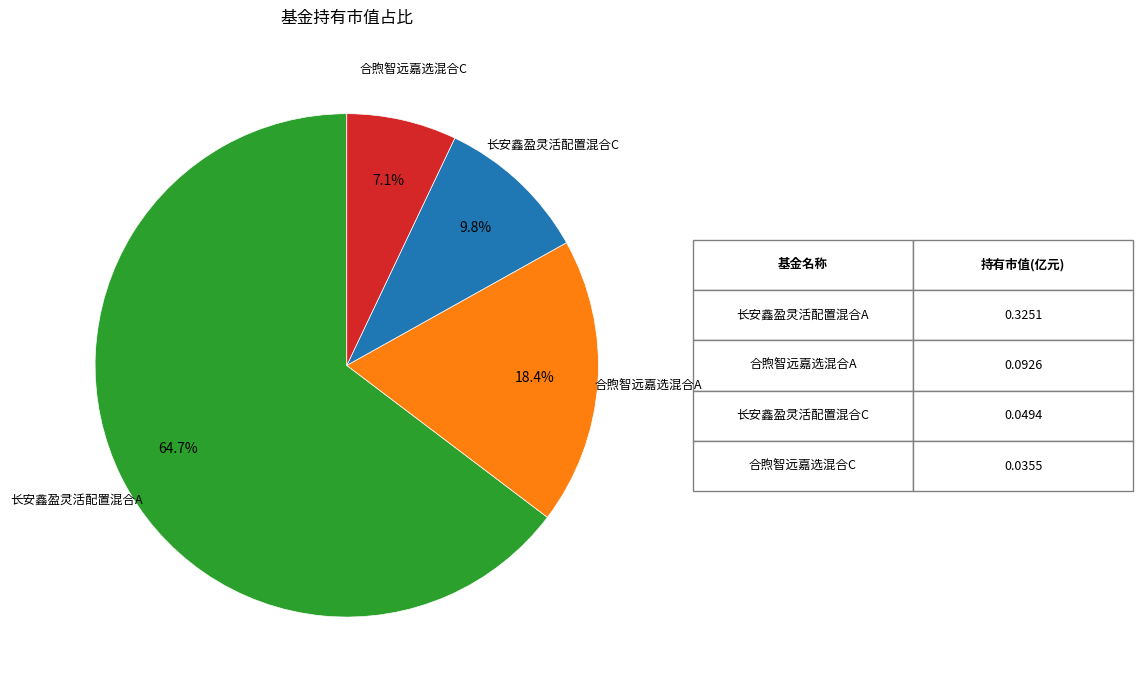

Does any single category account for the majority?

Yes